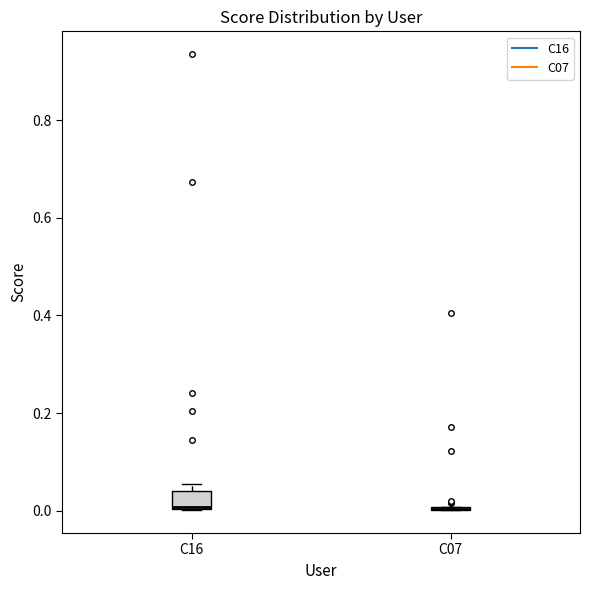

Reading left to right, transcribe this box plot: for each box, give where its median line is, the range the box spans, and where its two whiskers end, as read against the y-axis. The values are not printed on the chart, so give them approximately, as read against the axis.

C16: median 0.00 (drawn on the box's lower edge), box 0.00 to 0.04, whiskers 0.00 to 0.06
C07: box collapsed to a line at 0.00, whiskers 0.00 to 0.00